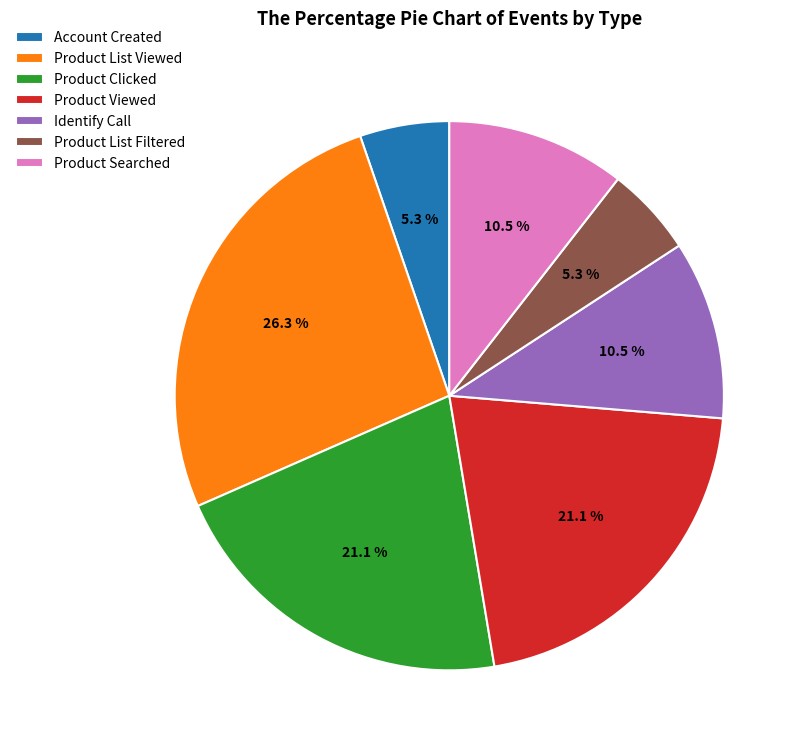

What is the ratio of the value at Identify Call to the value at Product Searched?

1.0